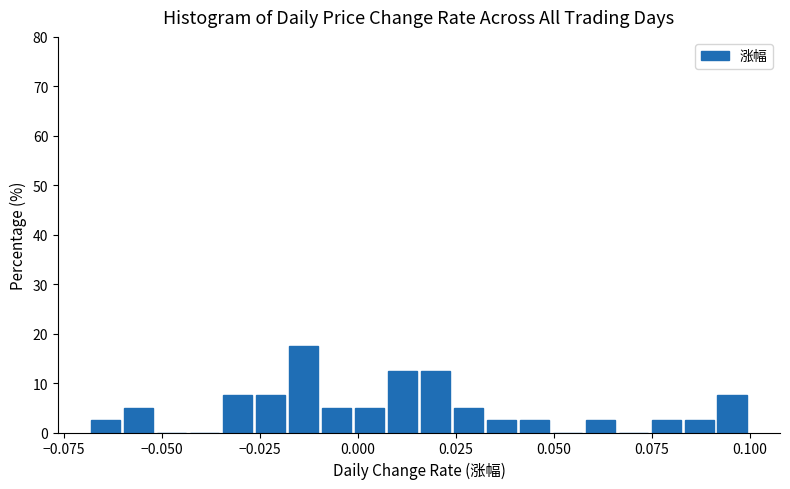

Around what value on the x-axis is the tallest bar? Give the approximate position of its centre, as read against the axis.

-0.015